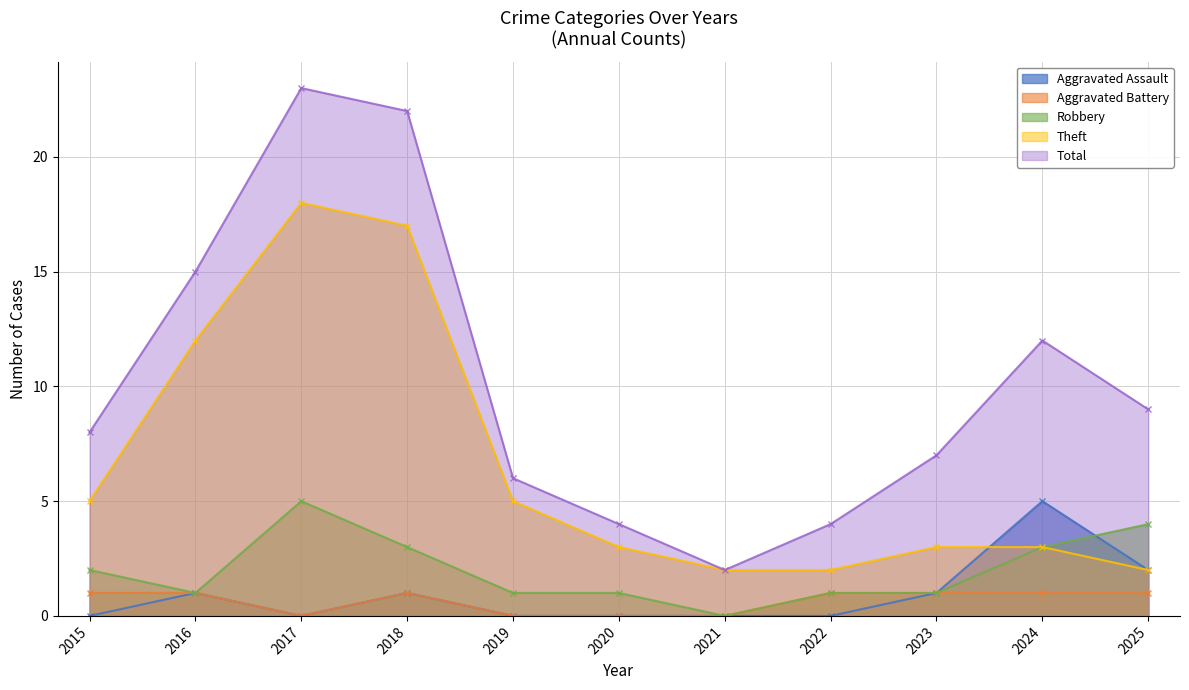

True or false: Theft has a value of 1 at 2025.

False